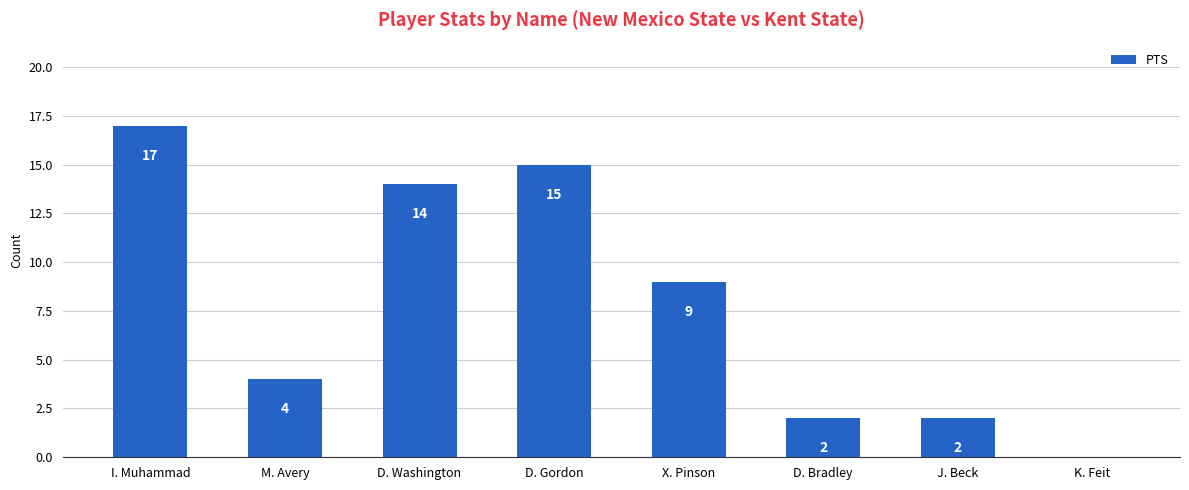

The value at K. Feit is 7. True or false?

False